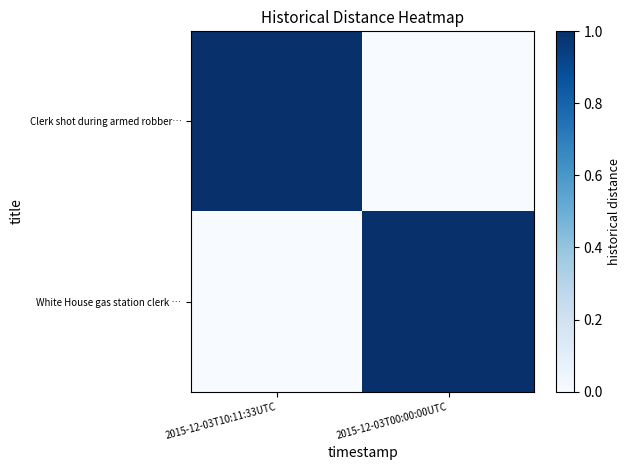

Reading left to right, extract all data points from this chart.

Clerk shot during armed robber…: 2015-12-03T10:11:33UTC=1	2015-12-03T00:00:00UTC=0
White House gas station clerk …: 2015-12-03T10:11:33UTC=0	2015-12-03T00:00:00UTC=1